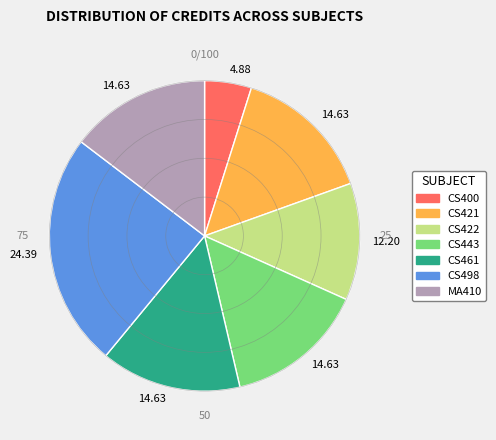

Is there a majority slice in this chart?

No